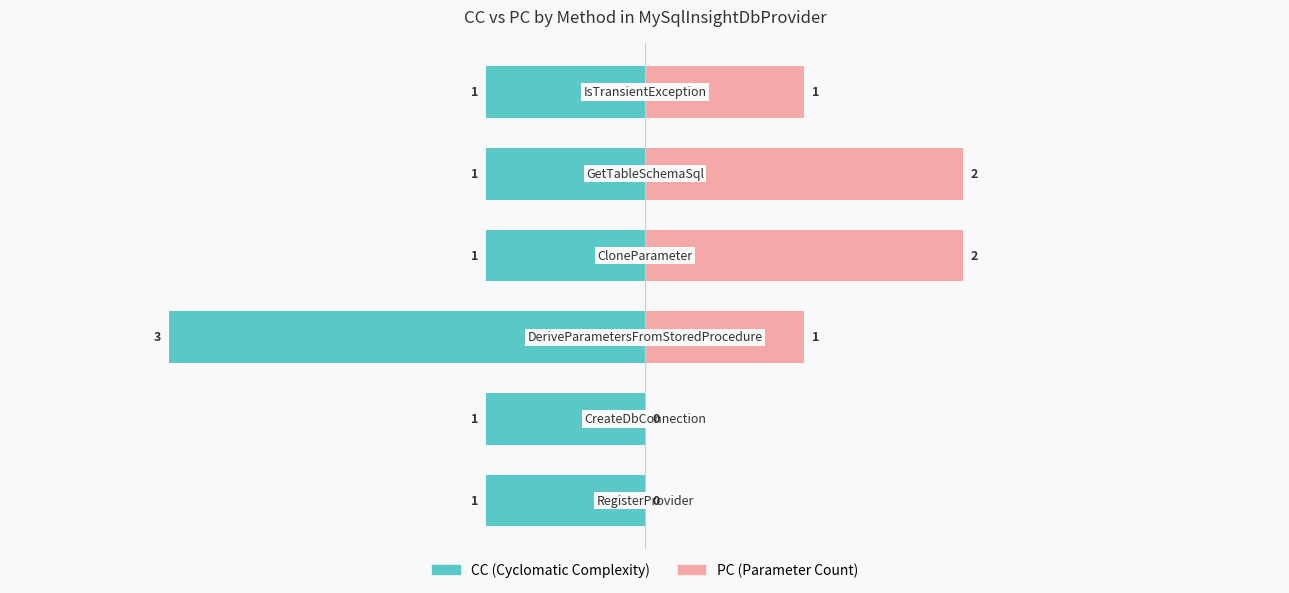

Reading left to right, transcribe all the data shown in this chart.

CC: −4=-1	−3=-1	−2=-3	−1=-1	0=-1	1=-1
PC: −4=0	−3=0	−2=1	−1=2	0=2	1=1